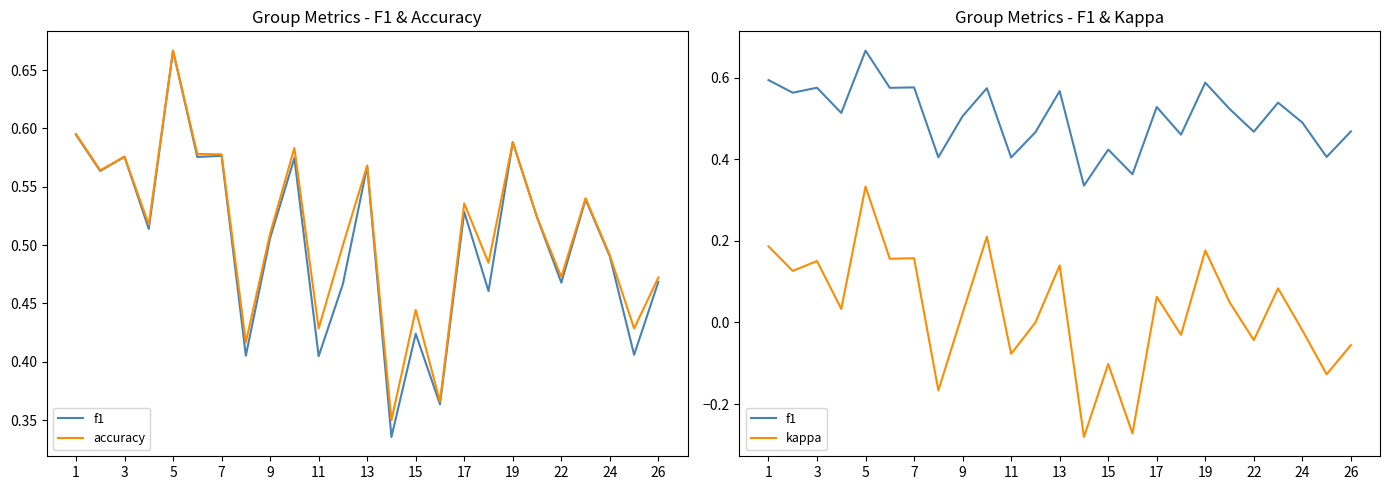

How many values in the kappa series exceed 0?

14